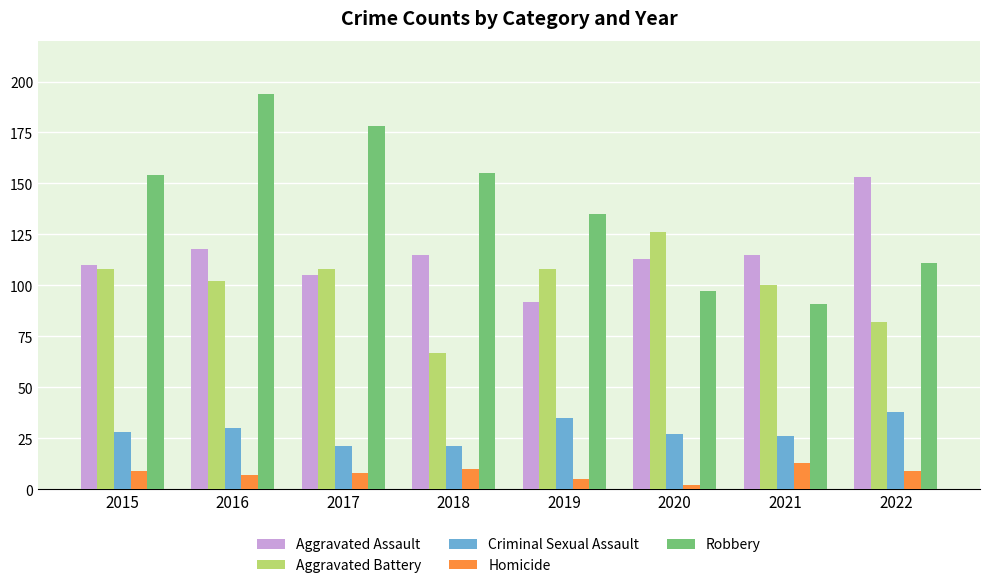

The Aggravated Battery series shows 17 at 2018. True or false?

False